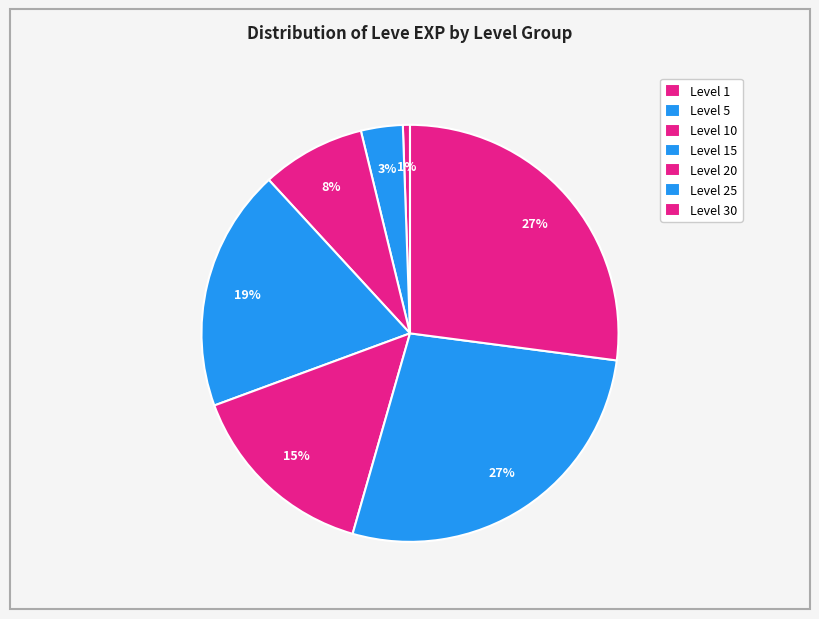

How many segments does this pie chart have?

7